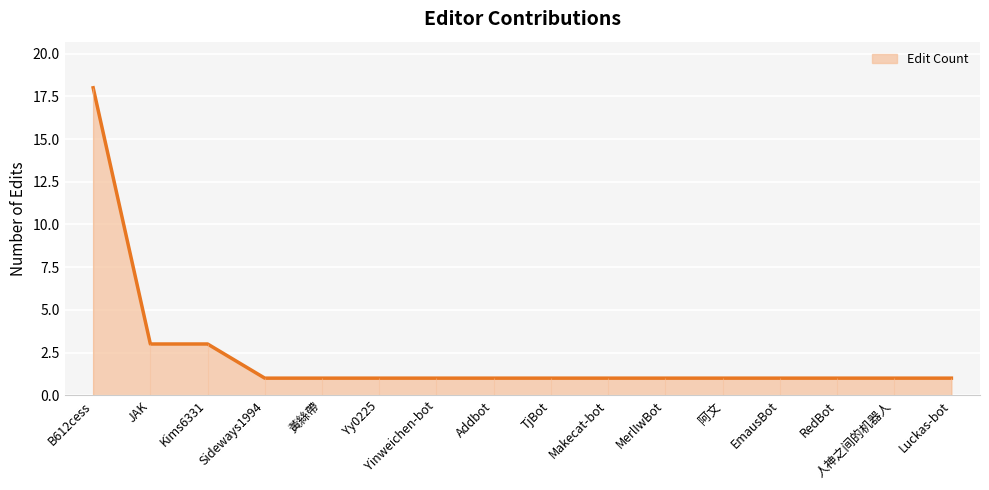

Is it true that the value at RedBot is 1?

False